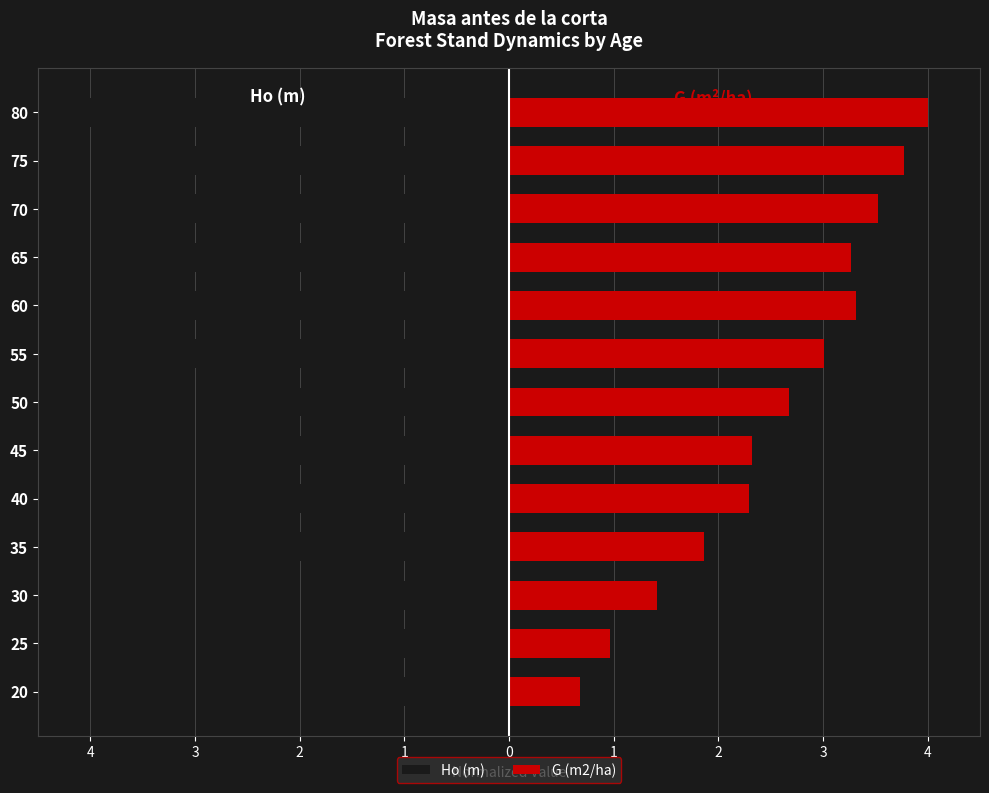

What is the greatest value displayed?

4.0